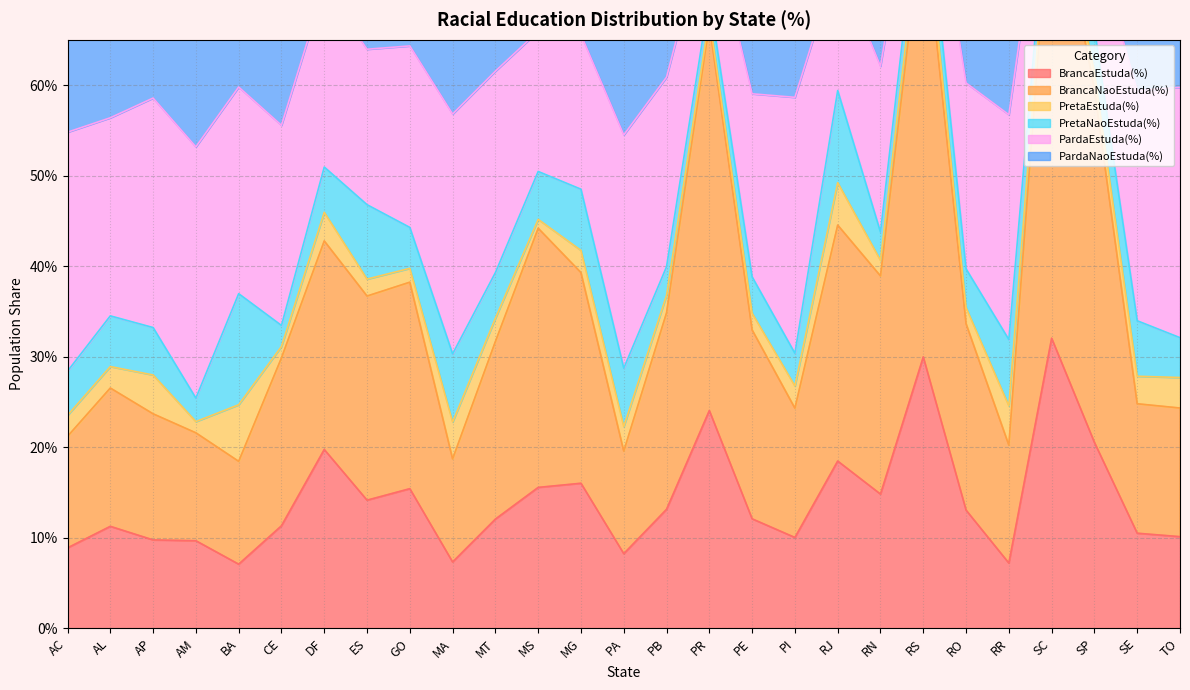

At how many categories does at least one series exceed 0?

27